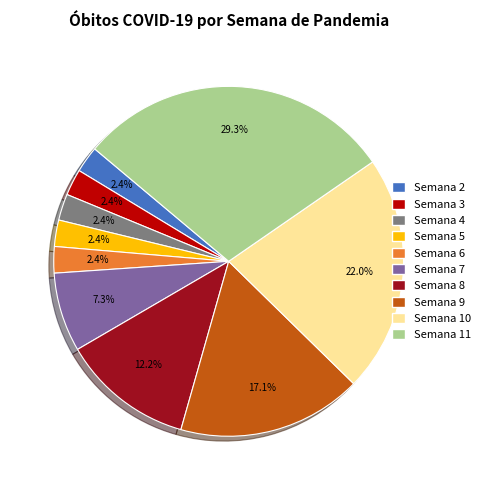

To the nearest percent, what is the average slice percentage?

10%